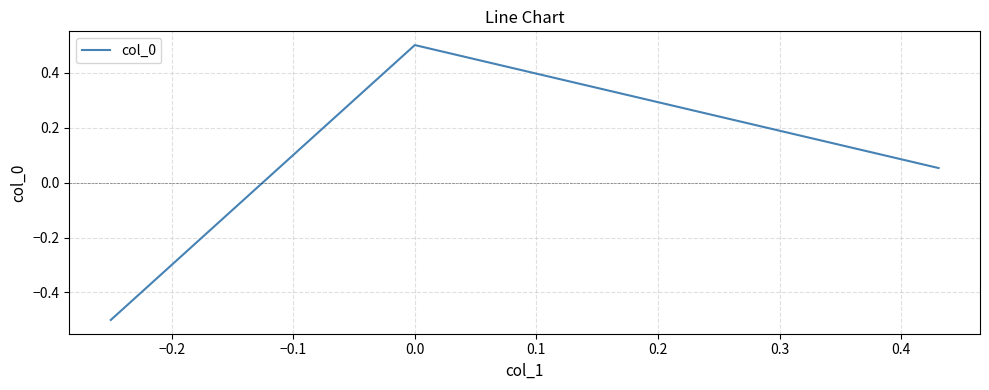

What is the difference between the maximum and second lowest values?

0.4